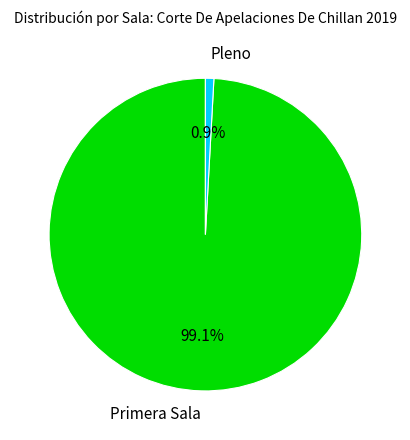

True or false: Pleno accounts for 1% of the total.

True